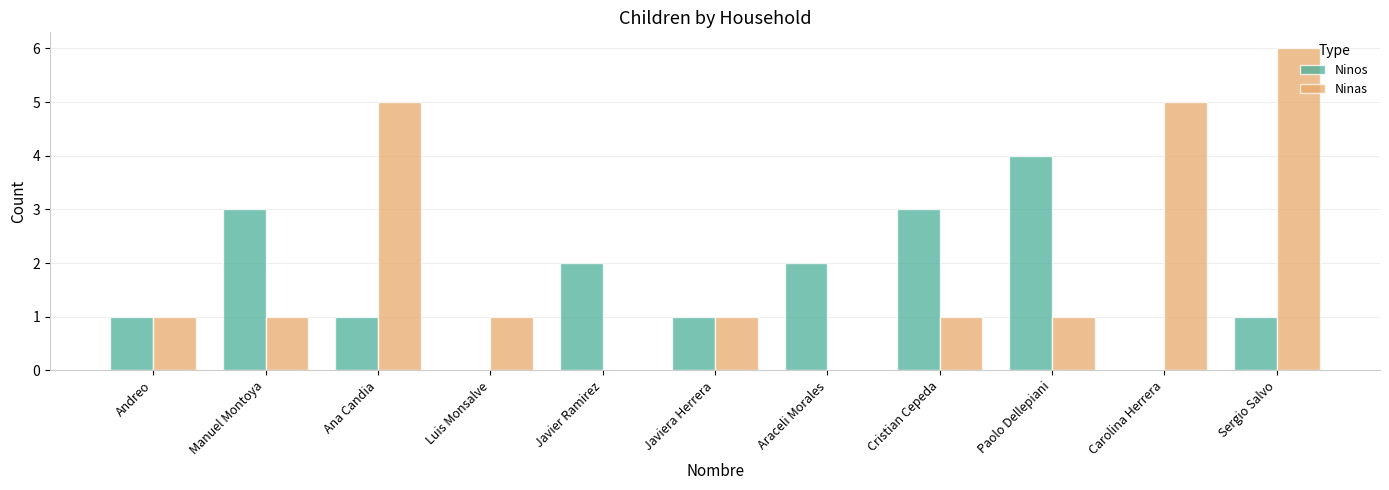

What is the approximate value of Ninas at Carolina Herrera?

5